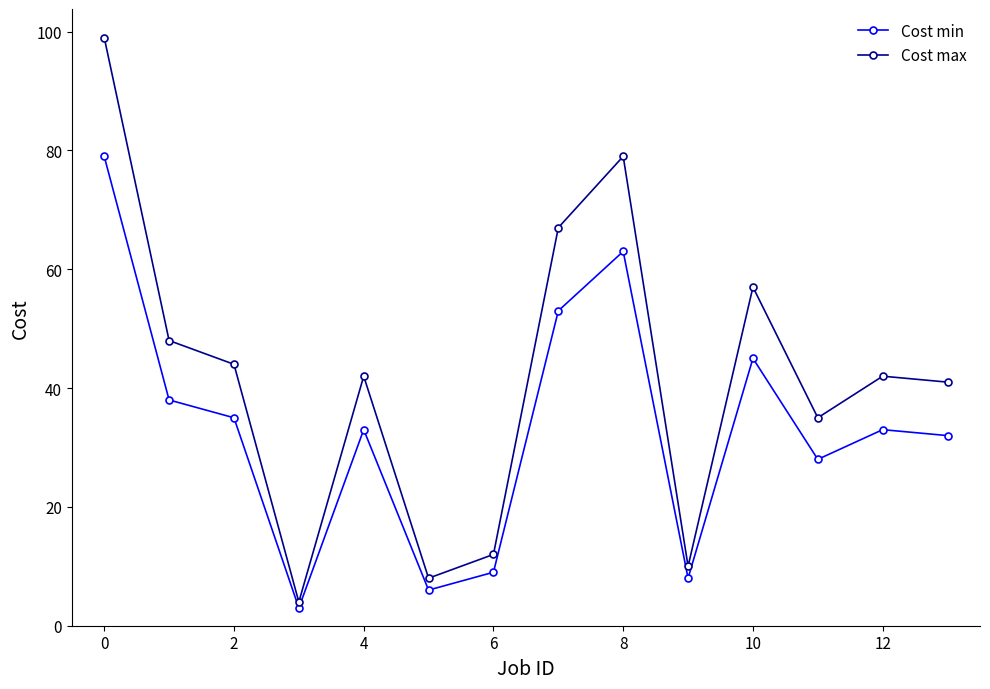

Which series has the widest spread of values?

Cost max